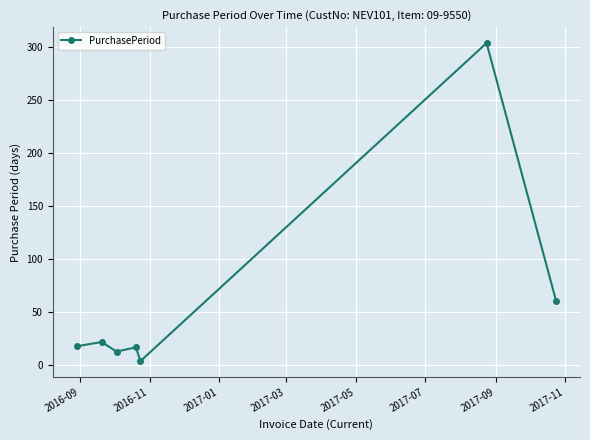

Does the chart have visible grid lines?

Yes